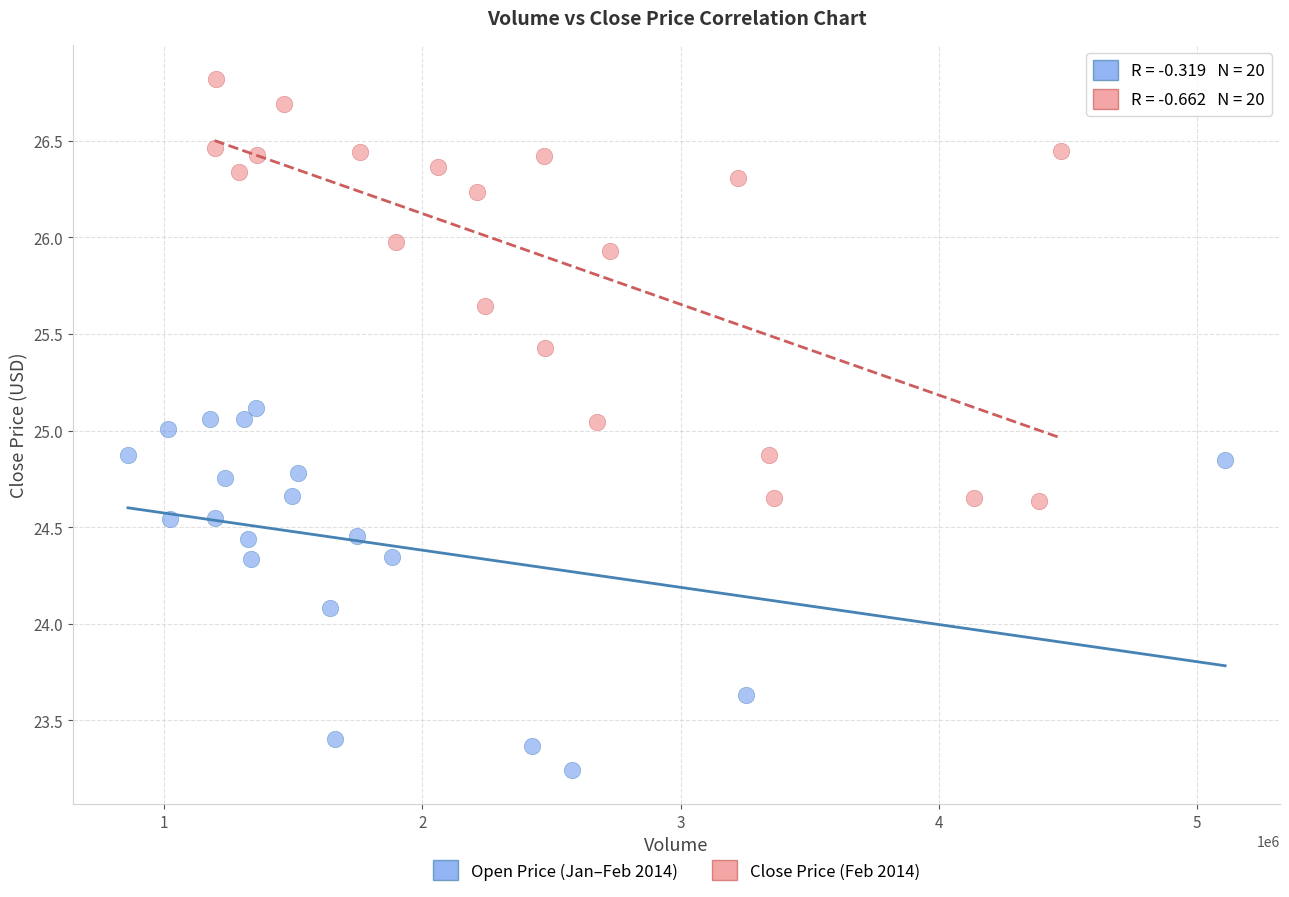

What are all the series names shown in the legend?

Open Price (Jan–Feb 2014), Close Price (Feb 2014)